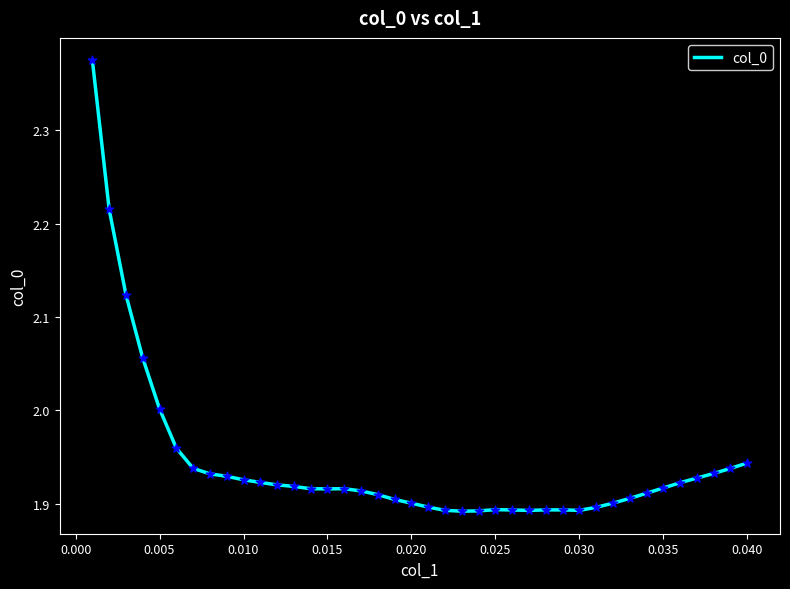

What is the difference between the maximum and minimum values?

0.5